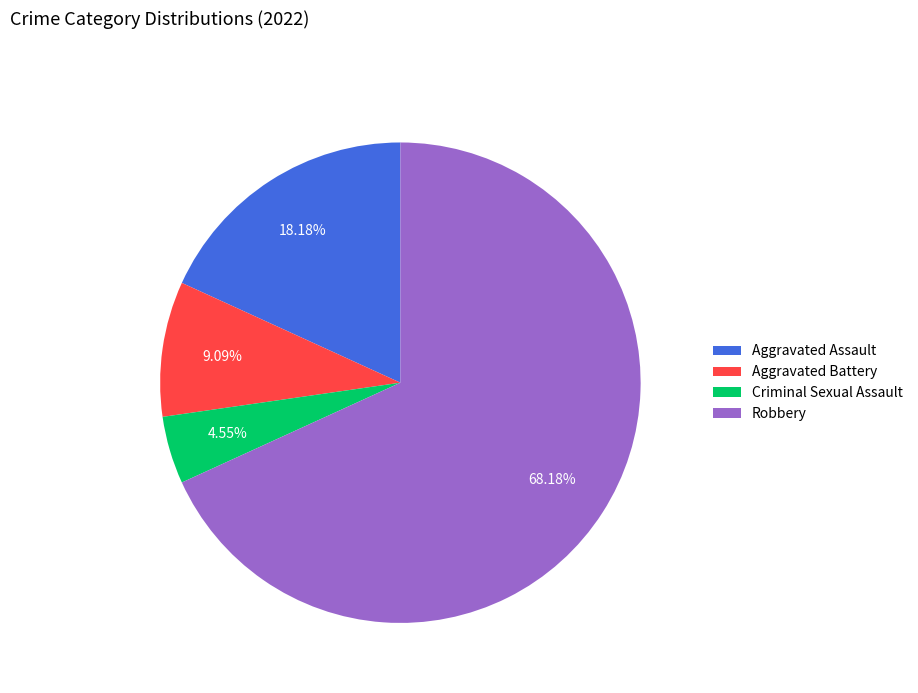

Count the number of slices in the pie.

4